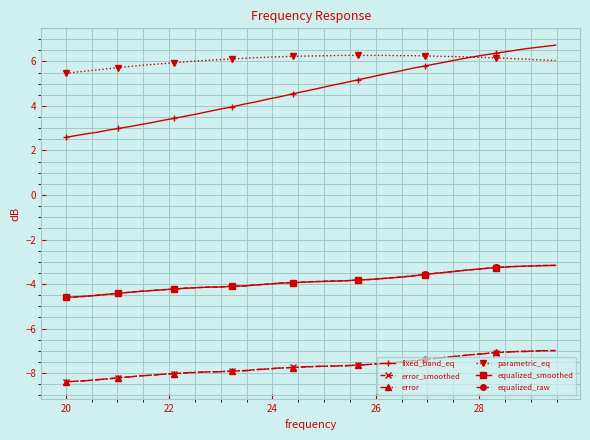

What is the lowest value of the fixed_band_eq series?

2.6